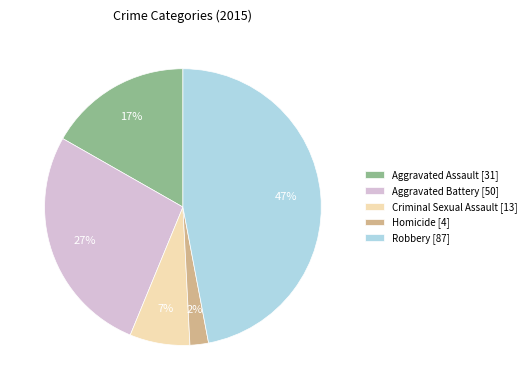

What is the ratio of the value at Homicide to the value at Aggravated Assault?

0.1